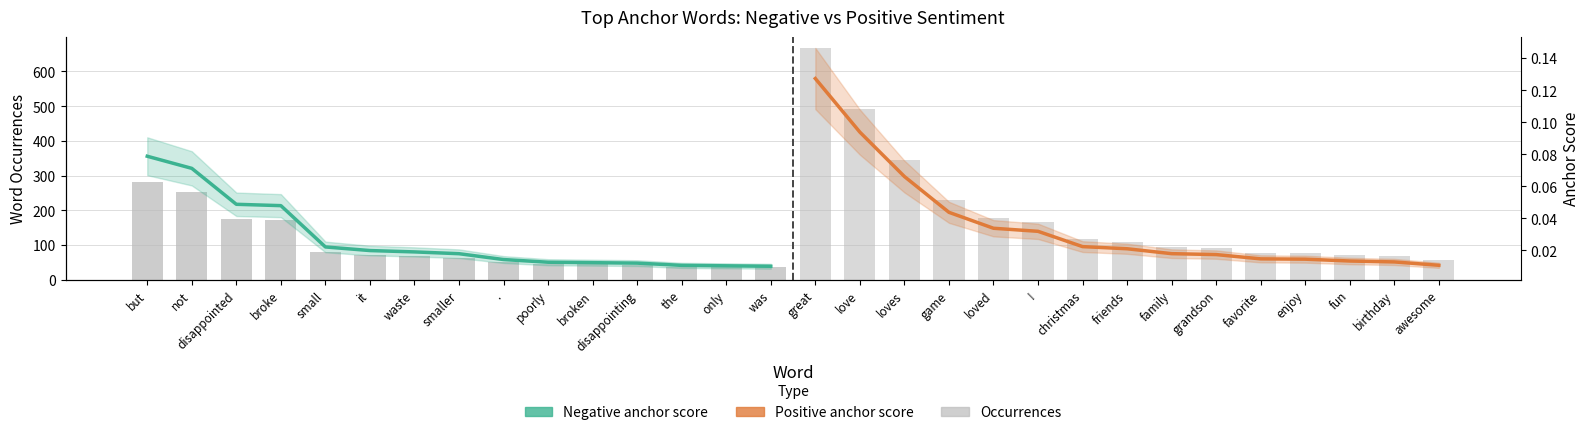

What value does the Negative occurrences series have at small?

79.0